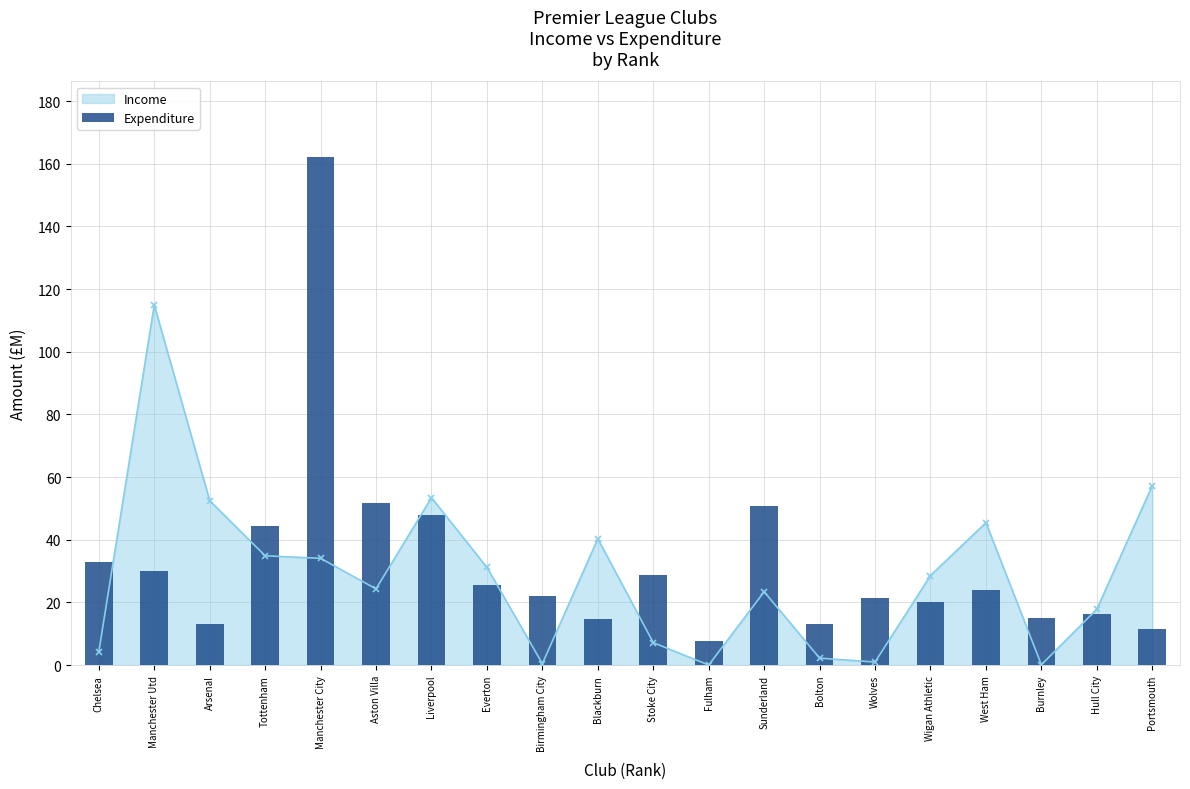

Between Aston Villa and Stoke City, which is larger?

Aston Villa